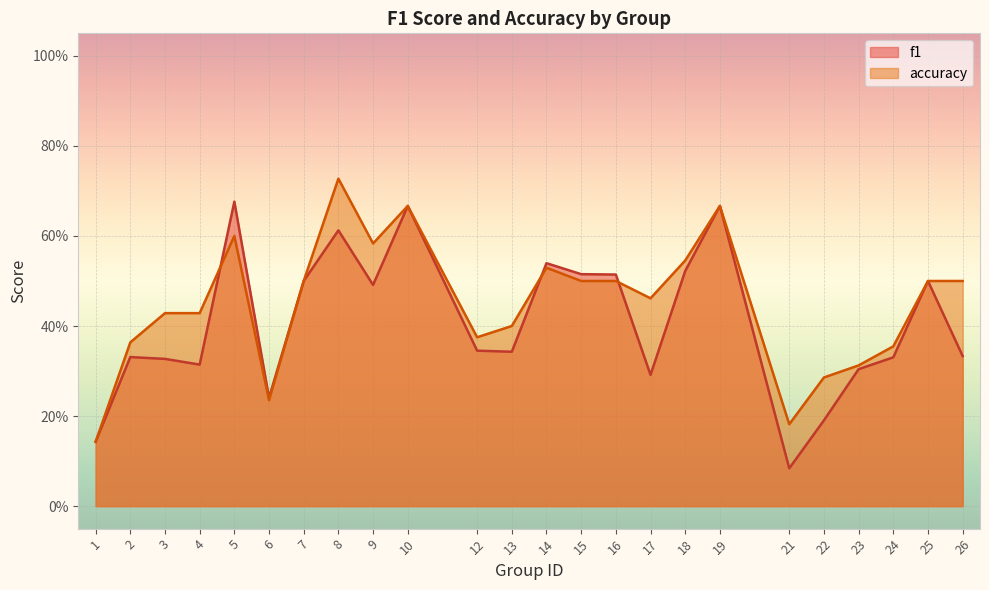

List the series in order of their peak value, highest first.

accuracy, f1